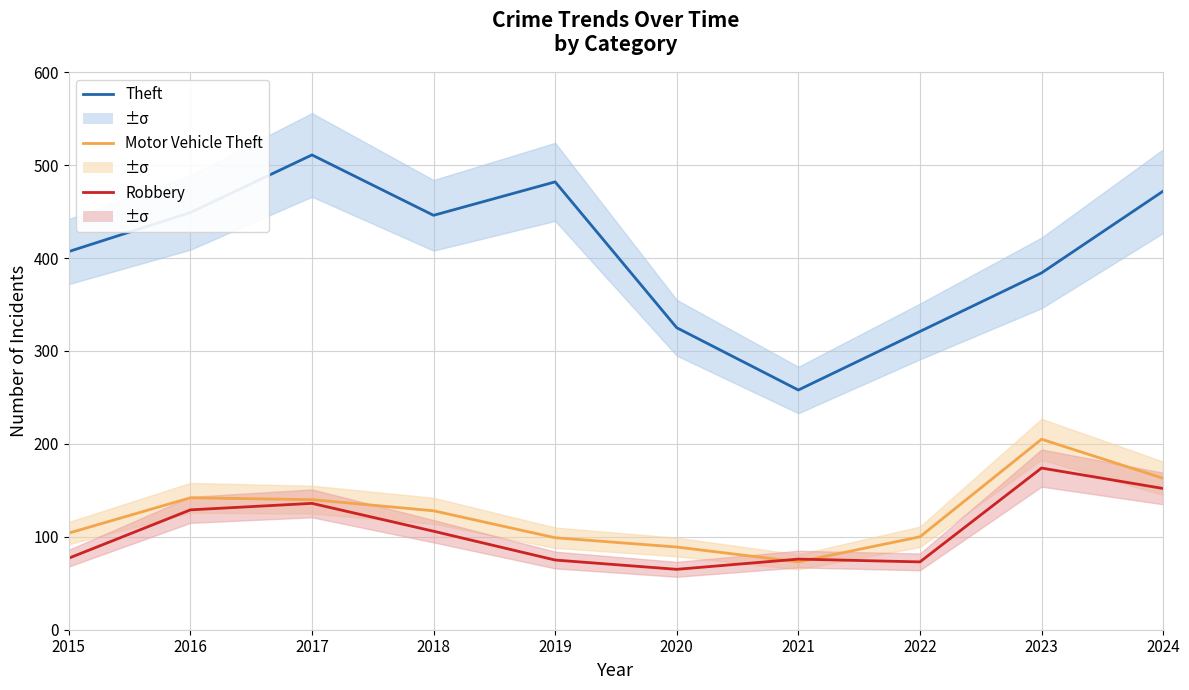

What is the sum of all Theft values?

4055